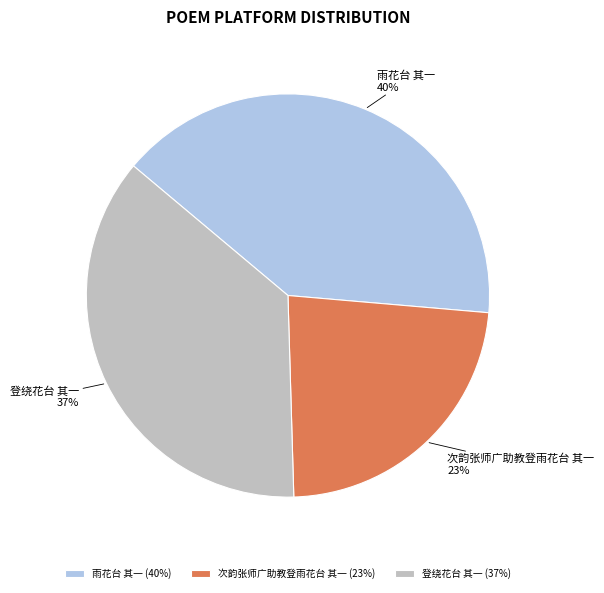

Between 雨花台 其一 and 次韵张师广助教登雨花台 其一, which is larger?

雨花台 其一